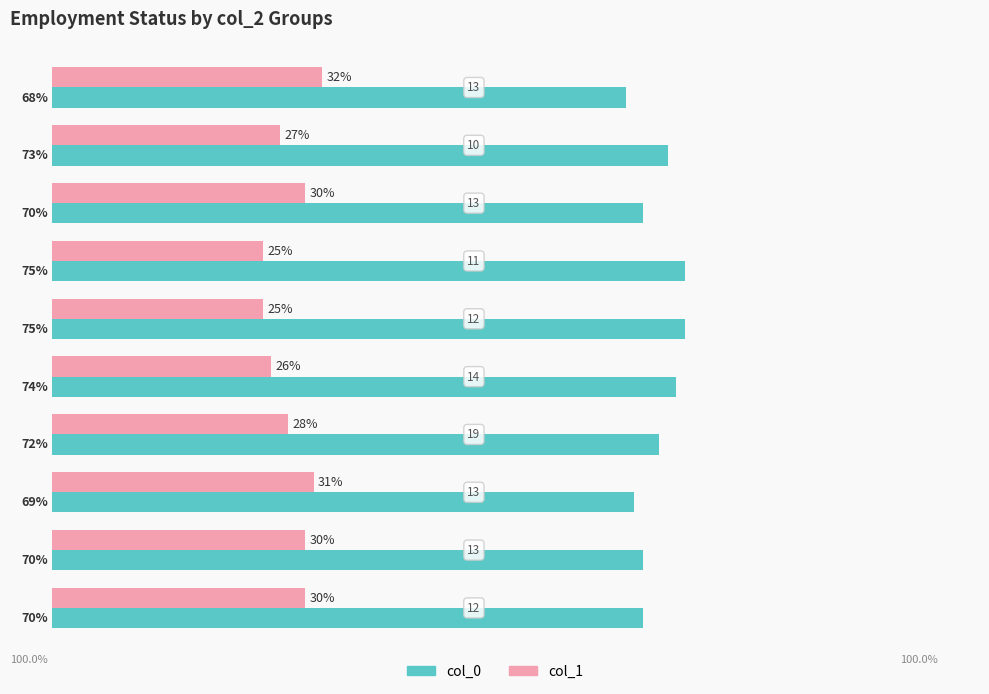

List the series in order of their overall mean, highest first.

col_0, col_1